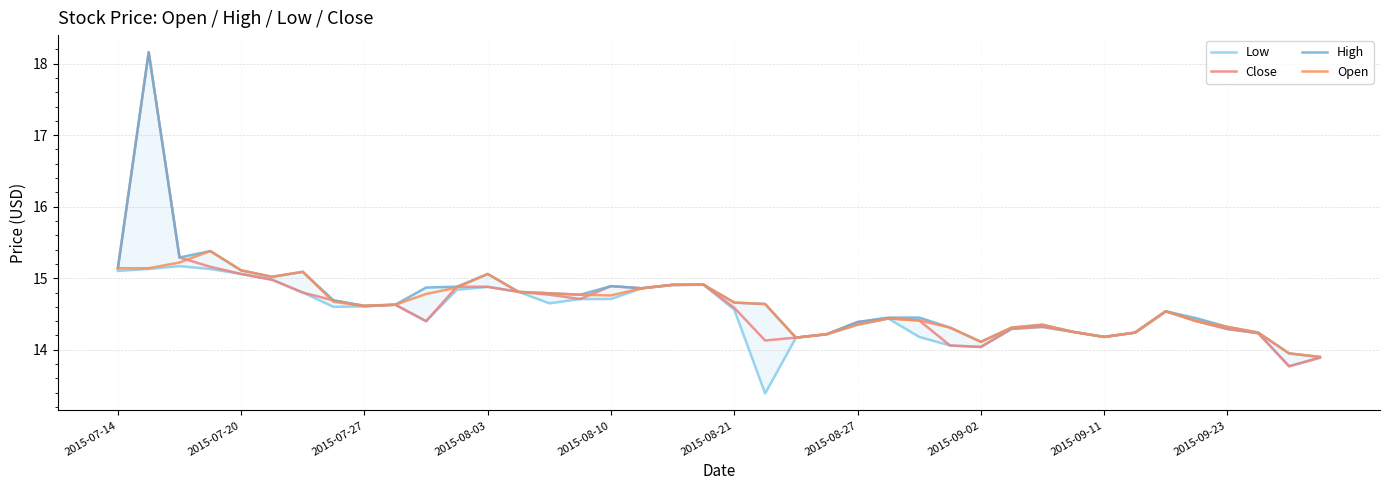

In Close, how many points are lower than both neighbors (excluding endpoints)?

8